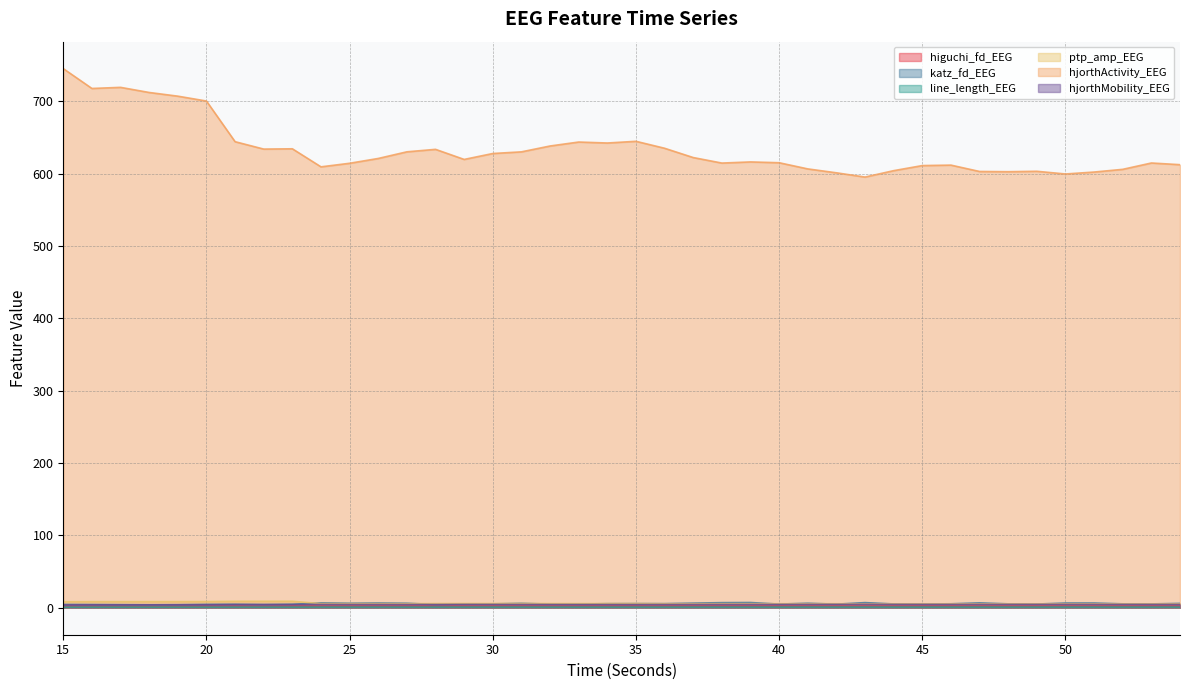

True or false: katz_fd_EEG and hjorthMobility_EEG intersect in this chart.

False